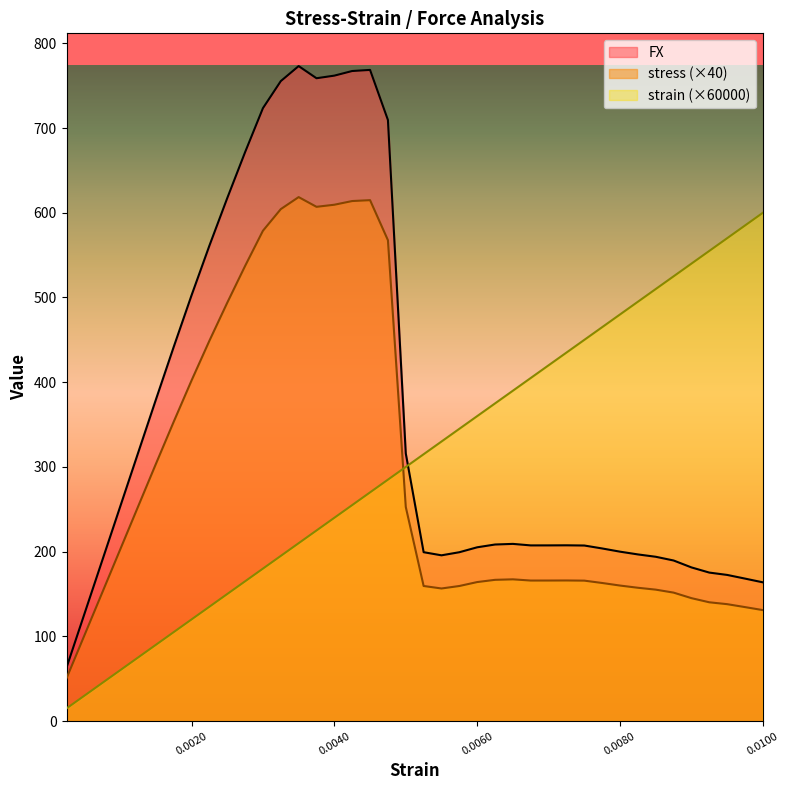

Reading left to right, extract all data points from this chart.

strain: 0.00025=15.0	0.0005=30.0	0.00075=45.0	0.001=60.0	0.00125=75.0	0.0015=90.0	0.00175=105.0	0.002=120.0	0.00225=135.0	0.0025=150.0	0.00275=165.0	0.003=180.0	0.003250000000000001=195.0	0.0035=210.0	0.00375=225.0	0.004=240.0	0.00425=255.0	0.004500000000000001=270.0	0.00475=285.0	0.005=300.0	0.00525=315.0	0.005500000000000001=330.0	0.00575=345.0	0.006=360.0	0.00625=375.0	0.006500000000000001=390.0	0.006750000000000001=405.0	0.007=420.0	0.00725=435.0	0.007500000000000001=450.0	0.007750000000000001=465.0	0.008=480.0	0.00825=495.0	0.0085=510.0	0.00875=525.0	0.009000000000000001=540.0	0.009250000000000001=555.0	0.0095=570.0	0.00975=585.0	0.01=600.0
stress: 0.00025=63.2	0.0005=126.4	0.00075=189.6	0.001=252.8	0.00125=316.1	0.0015=379.2	0.00175=441.5	0.002=502.5	0.00225=561.1	0.0025=617.2	0.00275=671.5	0.003=723.5	0.003250000000000001=755.4	0.0035=773.1	0.00375=758.8	0.004=761.9	0.00425=767.3	0.004500000000000001=768.6	0.00475=709.5	0.005=315.9	0.00525=199.4	0.005500000000000001=195.7	0.00575=199.3	0.006=205.2	0.00625=208.5	0.006500000000000001=209.2	0.006750000000000001=207.4	0.007=207.4	0.00725=207.5	0.007500000000000001=207.3	0.007750000000000001=203.8	0.008=200.0	0.00825=196.8	0.0085=194.0	0.00875=189.6	0.009000000000000001=181.4	0.009250000000000001=175.3	0.0095=172.6	0.00975=168.2	0.01=163.8
FX: 0.00025=50.6	0.0005=101.1	0.00075=151.7	0.001=202.3	0.00125=252.8	0.0015=303.3	0.00175=353.2	0.002=402.0	0.00225=448.9	0.0025=493.8	0.00275=537.2	0.003=578.8	0.003250000000000001=604.3	0.0035=618.5	0.00375=607.0	0.004=609.5	0.00425=613.8	0.004500000000000001=614.9	0.00475=567.6	0.005=252.7	0.00525=159.5	0.005500000000000001=156.6	0.00575=159.5	0.006=164.1	0.00625=166.8	0.006500000000000001=167.3	0.006750000000000001=165.9	0.007=165.9	0.00725=166.0	0.007500000000000001=165.8	0.007750000000000001=163.0	0.008=160.0	0.00825=157.4	0.0085=155.2	0.00875=151.7	0.009000000000000001=145.1	0.009250000000000001=140.2	0.0095=138.0	0.00975=134.6	0.01=131.0